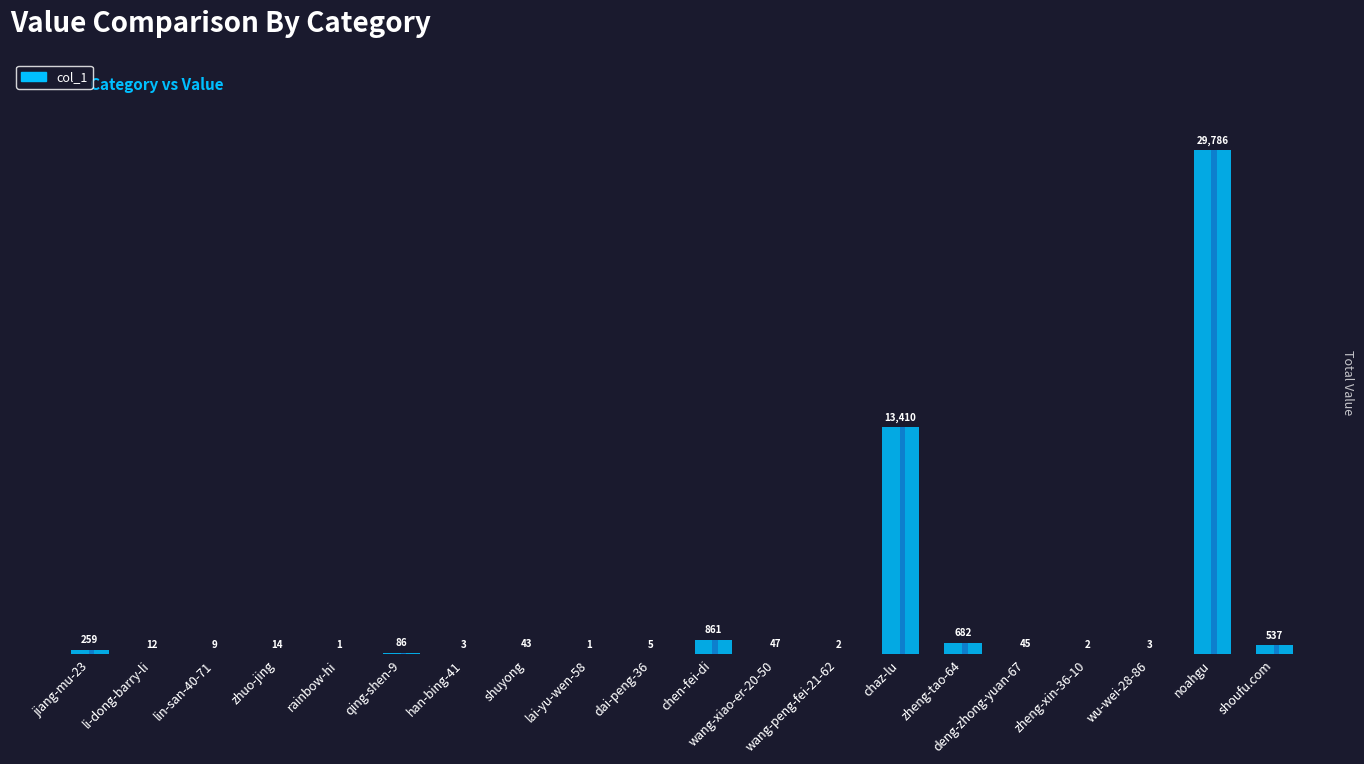

What position from the left is li-dong-barry-li?

2